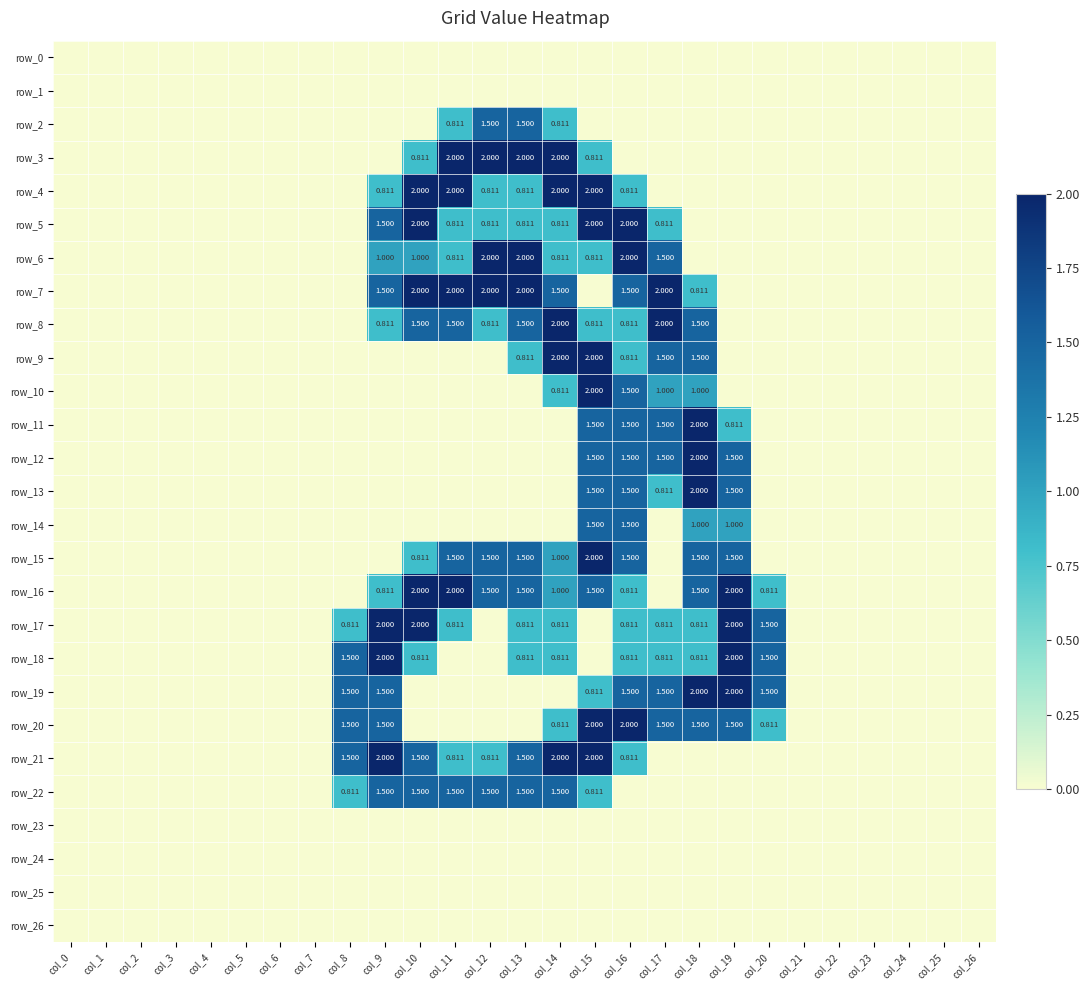

How many data points in row_21 are above 0?

9